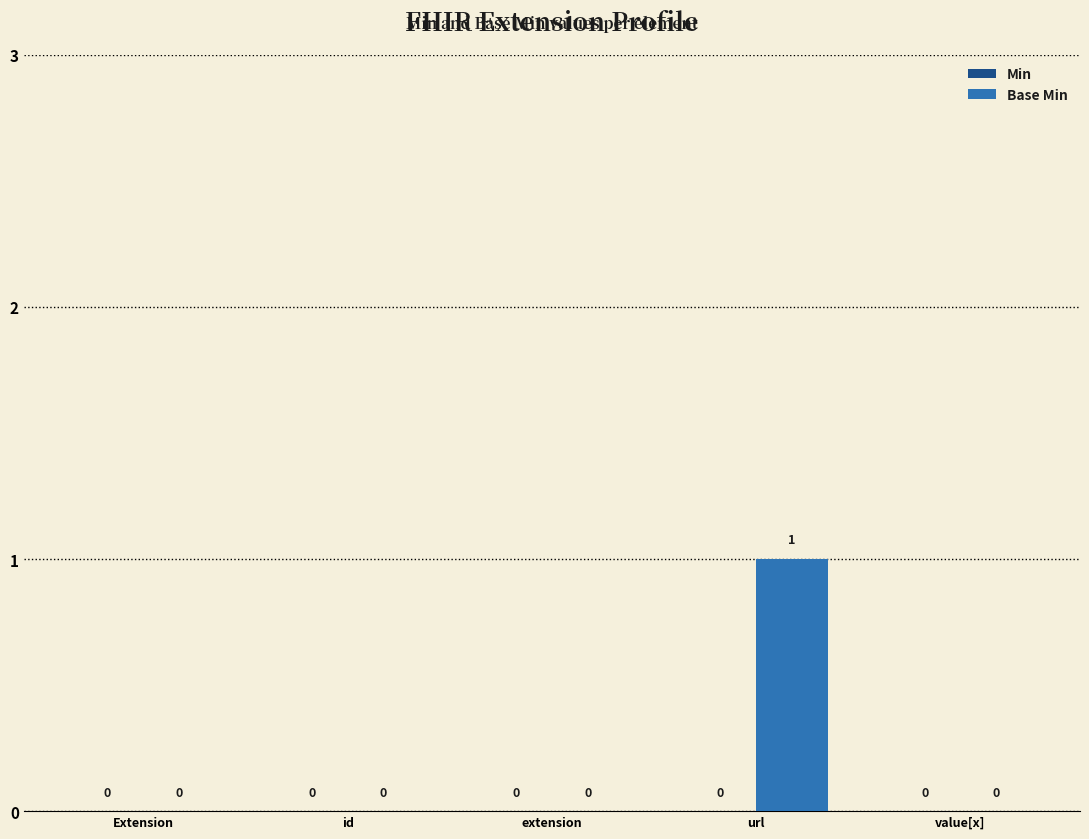

Reading left to right, what are all the values shown in this chart?

Extension=0	id=0	extension=0	url=1	value[x]=0